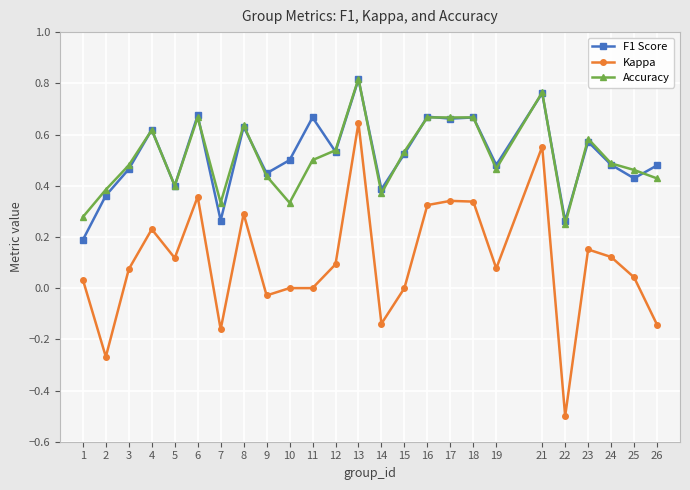

True or false: Kappa and Accuracy cross at least once.

False